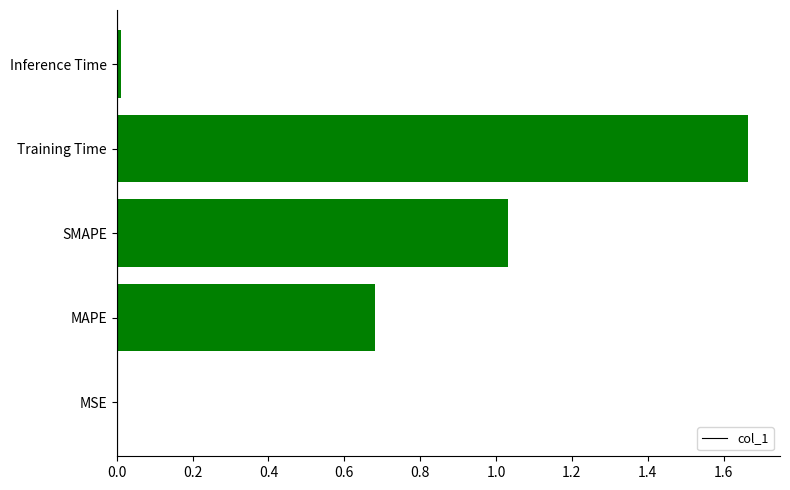

Approximately how many times larger is the value at Training Time compared to SMAPE?

1.6